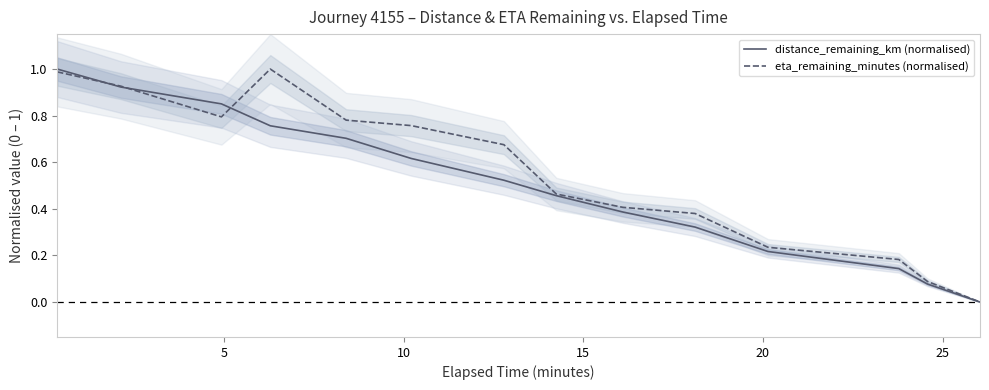

What is the maximum value for distance_remaining_km (normalised)?

1.0